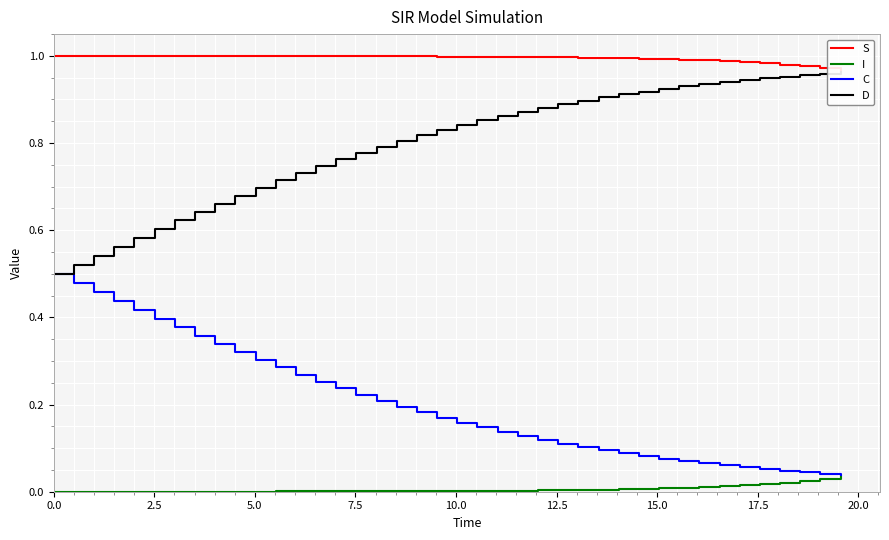

How many lines are shown in the chart?

4